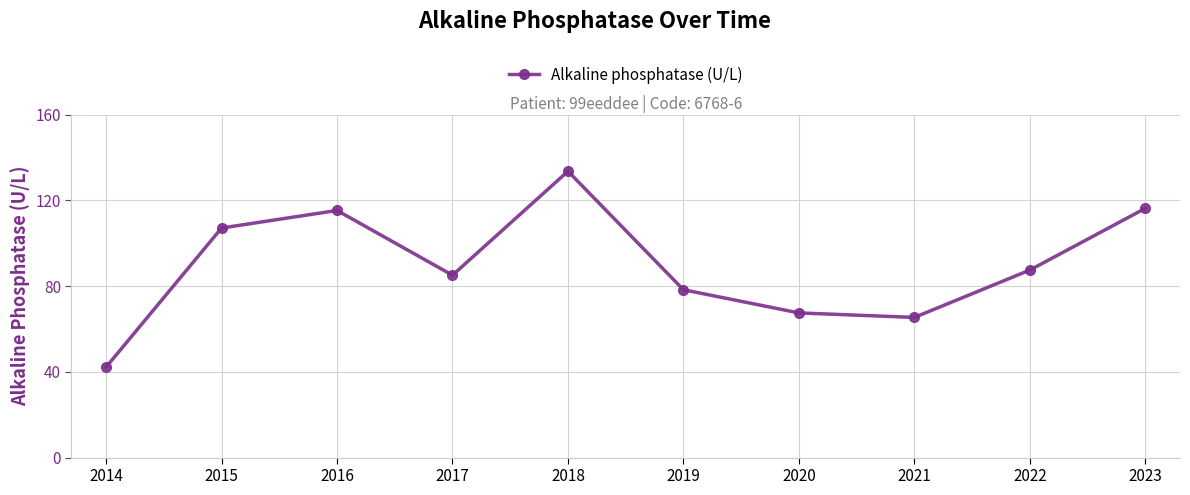

What is the value of the 10th point from the left?

116.3